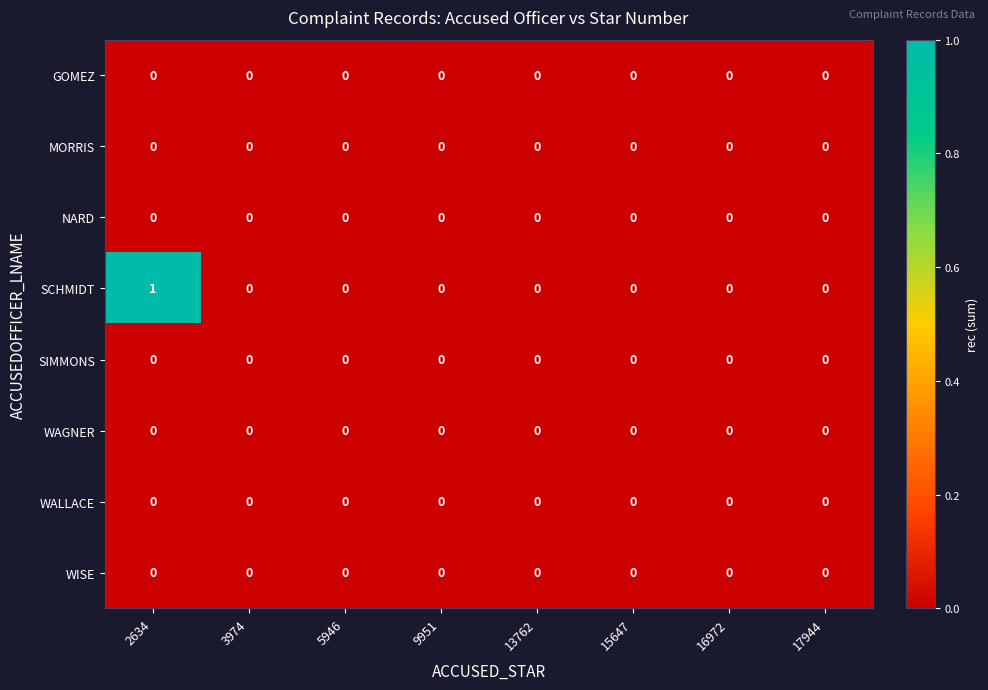

The value of WALLACE at 15647 is 0. True or false?

True